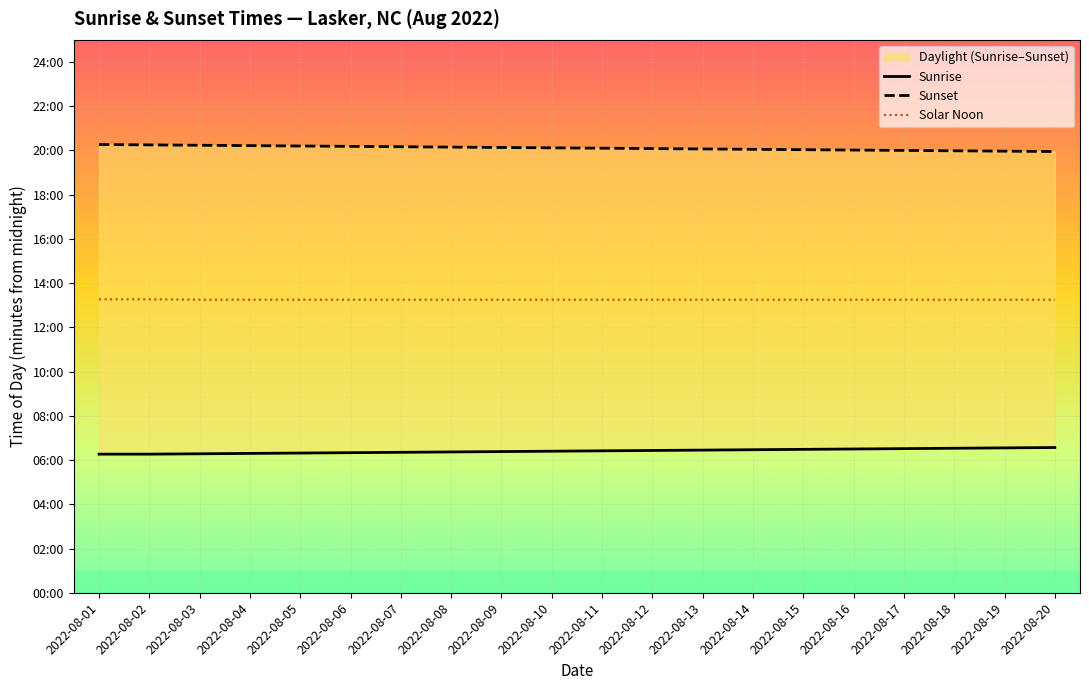

Which category has the highest value across all series?

2022-08-01